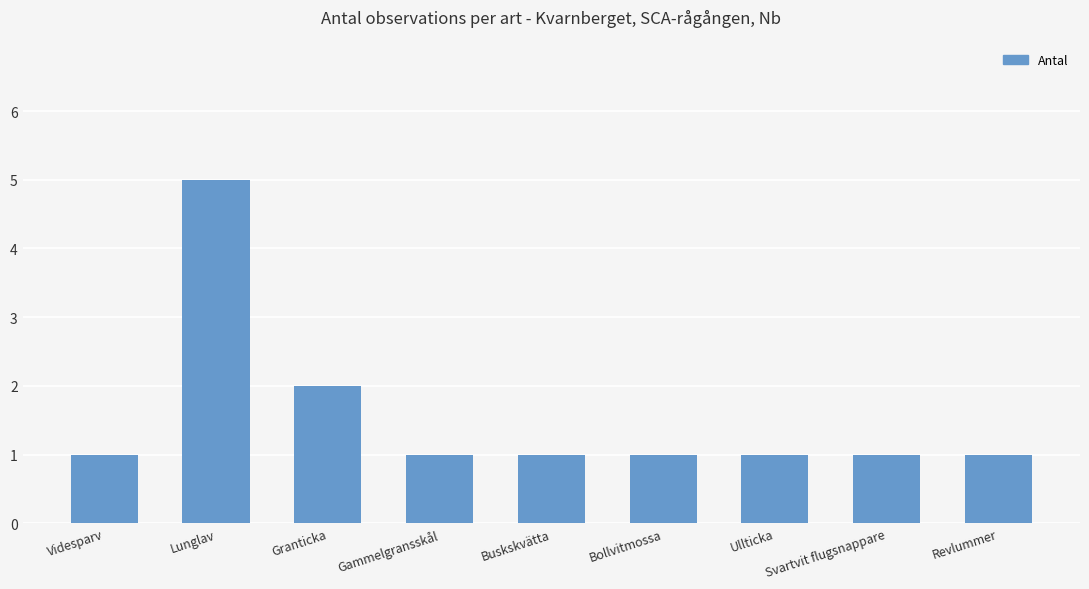

Reading right to left, list all the values displayed in this chart.

Revlummer=1	Svartvit flugsnappare=1	Ullticka=1	Bollvitmossa=1	Buskskvätta=1	Gammelgransskål=1	Granticka=2	Lunglav=5	Videsparv=1